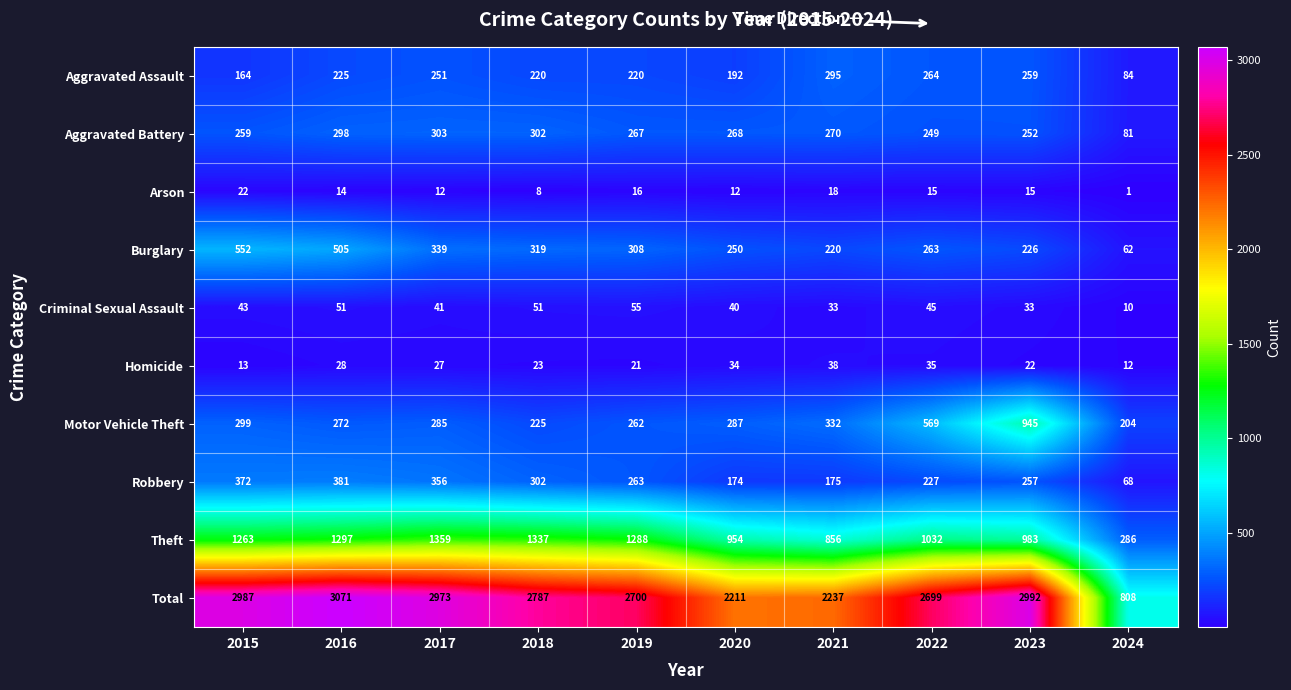

At which label is Motor Vehicle Theft closest to 574?

2022